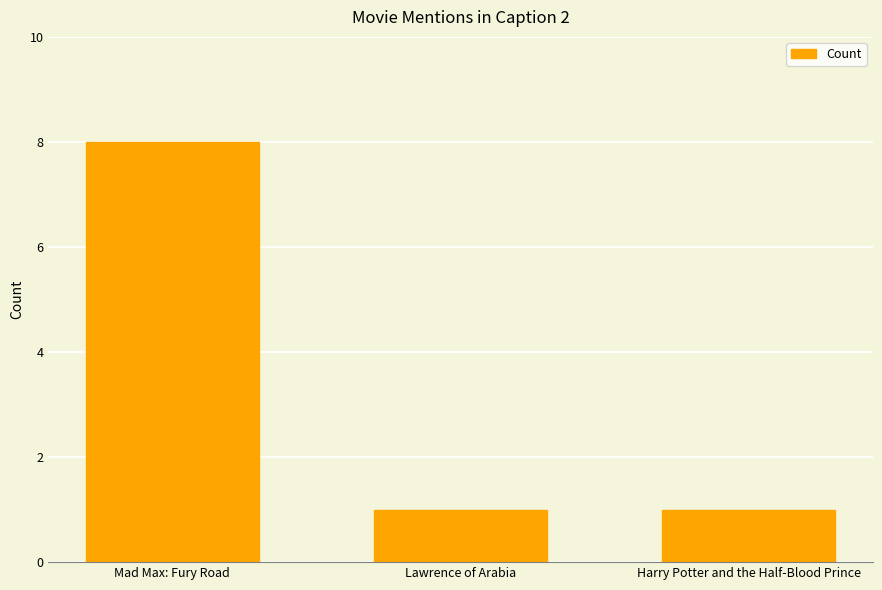

Which has a higher value, Mad Max: Fury Road or Lawrence of Arabia?

Mad Max: Fury Road